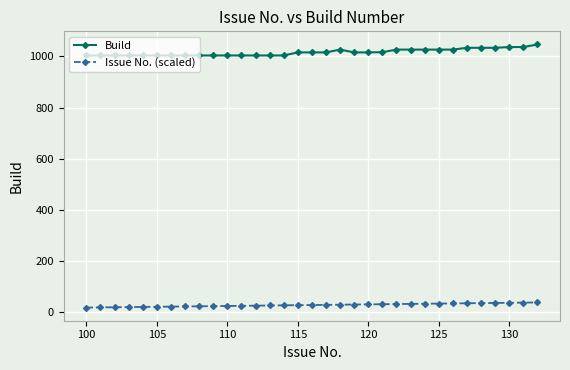

What is the value of the Issue No. (scaled) point at the 13th from the left?

24.5